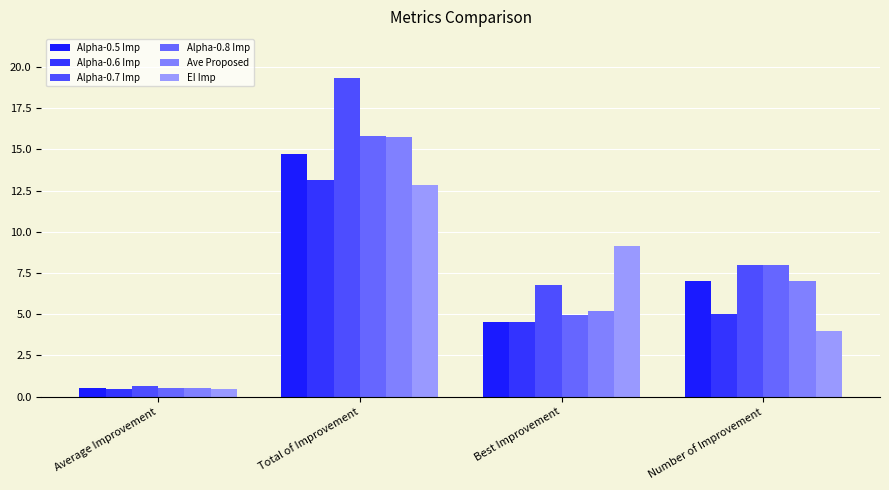

The value of Ave Proposed at Total of Improvement is 15.7. True or false?

True